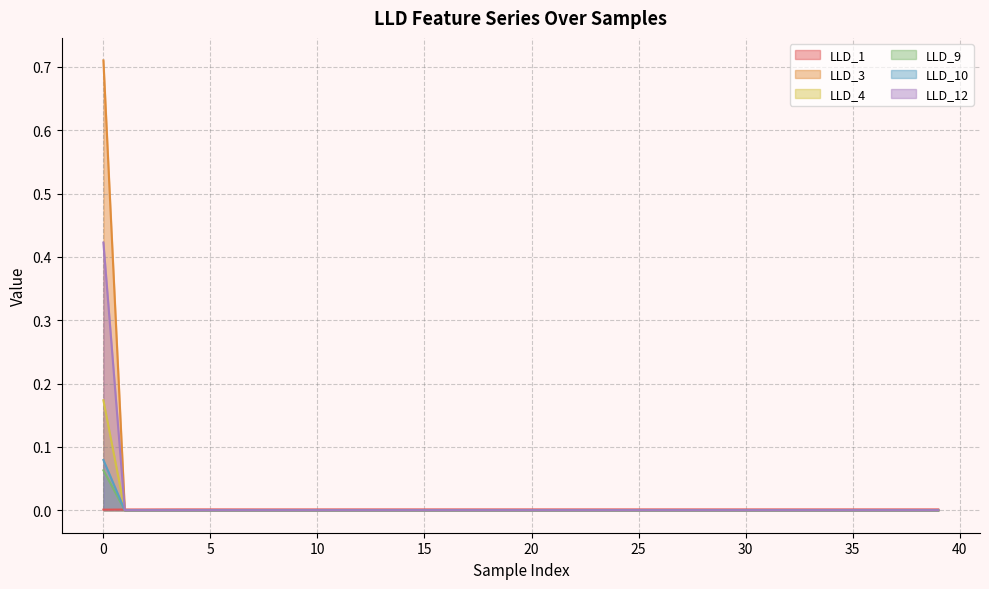

Reading left to right, transcribe all the data shown in this chart.

LLD_1: 0.0	0.0	0.0	0.0	0.0	0.0	0.0	0.0	0.0	0.0	0.0	0.0	0.0	0.0	0.0	0.0	0.0	0.0	0.0	0.0	0.0	0.0	0.0	0.0	0.0	0.0	0.0	0.0	0.0	0.0	0.0	0.0	0.0	0.0	0.0	0.0	0.0	0.0	0.0	0.0
LLD_3: 0.7	0.0	0.0	0.0	0.0	0.0	0.0	0.0	0.0	0.0	0.0	0.0	0.0	0.0	0.0	0.0	0.0	0.0	0.0	0.0	0.0	0.0	0.0	0.0	0.0	0.0	0.0	0.0	0.0	0.0	0.0	0.0	0.0	0.0	0.0	0.0	0.0	0.0	0.0	0.0
LLD_4: 0.2	0.0	0.0	0.0	0.0	0.0	0.0	0.0	0.0	0.0	0.0	0.0	0.0	0.0	0.0	0.0	0.0	0.0	0.0	0.0	0.0	0.0	0.0	0.0	0.0	0.0	0.0	0.0	0.0	0.0	0.0	0.0	0.0	0.0	0.0	0.0	0.0	0.0	0.0	0.0
LLD_9: 0.1	0.0	0.0	0.0	0.0	0.0	0.0	0.0	0.0	0.0	0.0	0.0	0.0	0.0	0.0	0.0	0.0	0.0	0.0	0.0	0.0	0.0	0.0	0.0	0.0	0.0	0.0	0.0	0.0	0.0	0.0	0.0	0.0	0.0	0.0	0.0	0.0	0.0	0.0	0.0
LLD_10: 0.1	0.0	0.0	0.0	0.0	0.0	0.0	0.0	0.0	0.0	0.0	0.0	0.0	0.0	0.0	0.0	0.0	0.0	0.0	0.0	0.0	0.0	0.0	0.0	0.0	0.0	0.0	0.0	0.0	0.0	0.0	0.0	0.0	0.0	0.0	0.0	0.0	0.0	0.0	0.0
LLD_12: 0.4	0.0	0.0	0.0	0.0	0.0	0.0	0.0	0.0	0.0	0.0	0.0	0.0	0.0	0.0	0.0	0.0	0.0	0.0	0.0	0.0	0.0	0.0	0.0	0.0	0.0	0.0	0.0	0.0	0.0	0.0	0.0	0.0	0.0	0.0	0.0	0.0	0.0	0.0	0.0